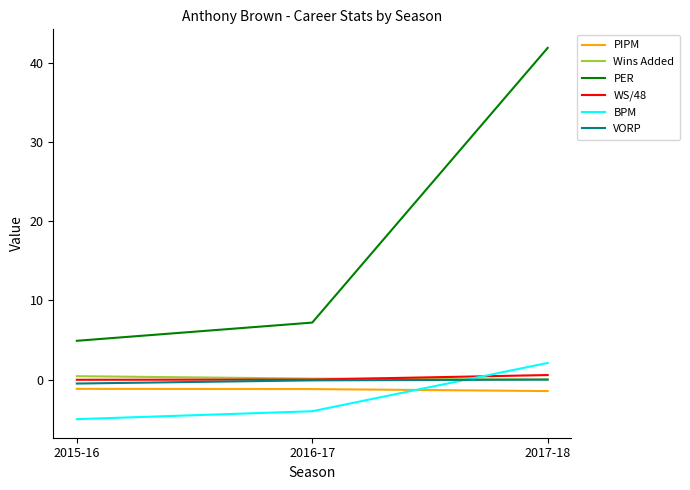

True or false: BPM has a value of -8.2 at 2015-16.

False